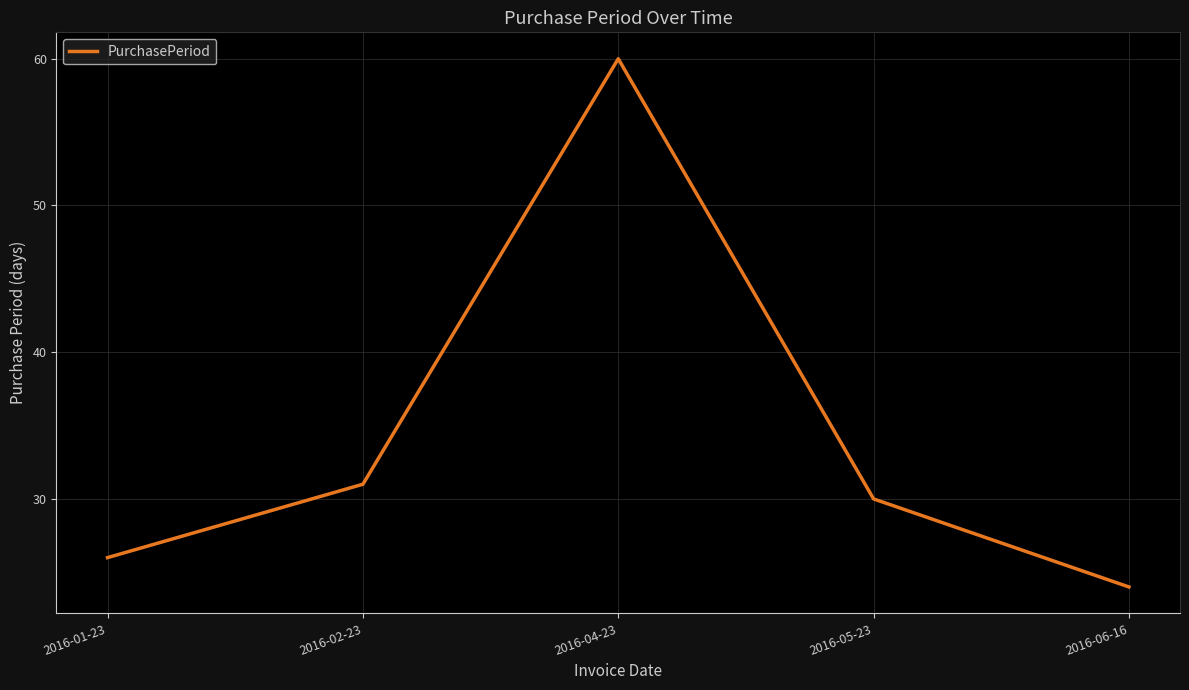

Rank the categories by value from highest to lowest.

2016-04-23, 2016-02-23, 2016-05-23, 2016-01-23, 2016-06-16